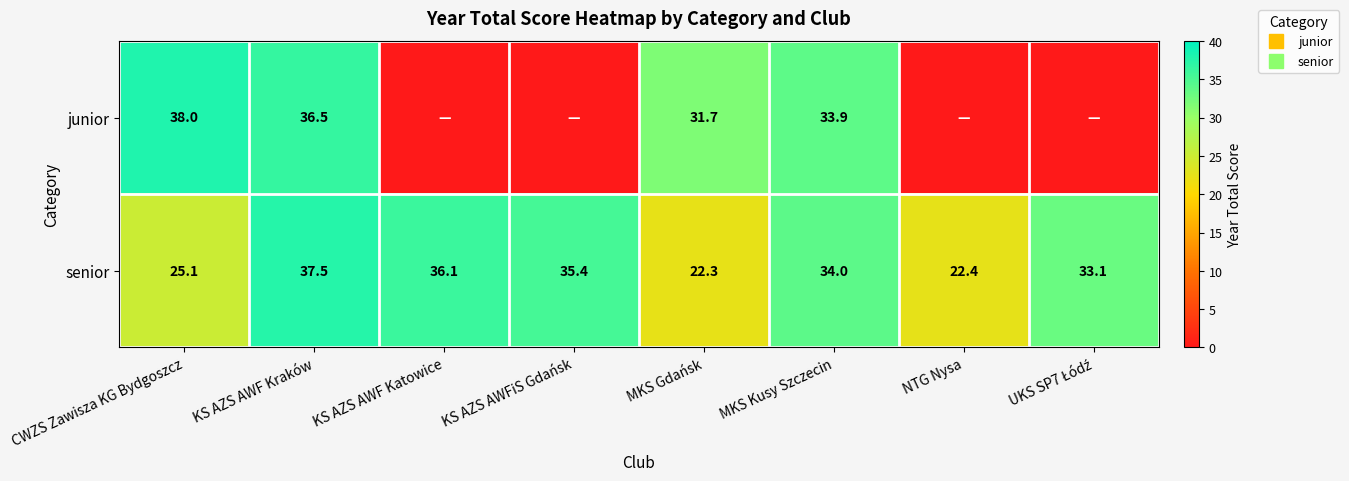

Count the number of data series in this chart.

2